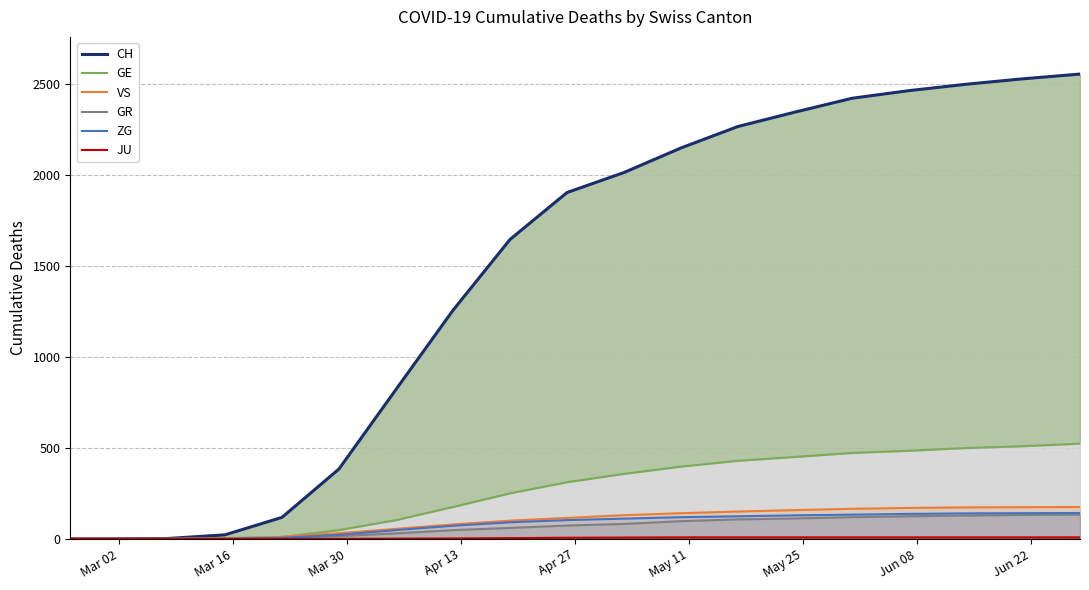

How many lines are shown in the chart?

5